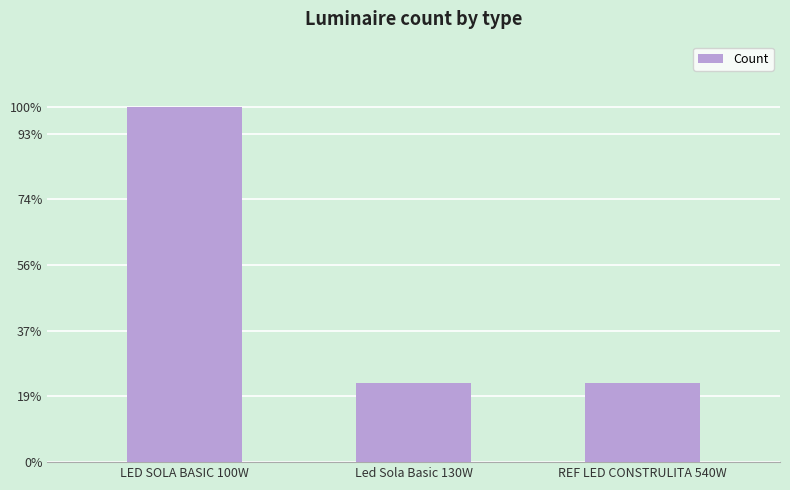

What is the change in value from LED SOLA BASIC 100W to Led Sola Basic 130W?

-21